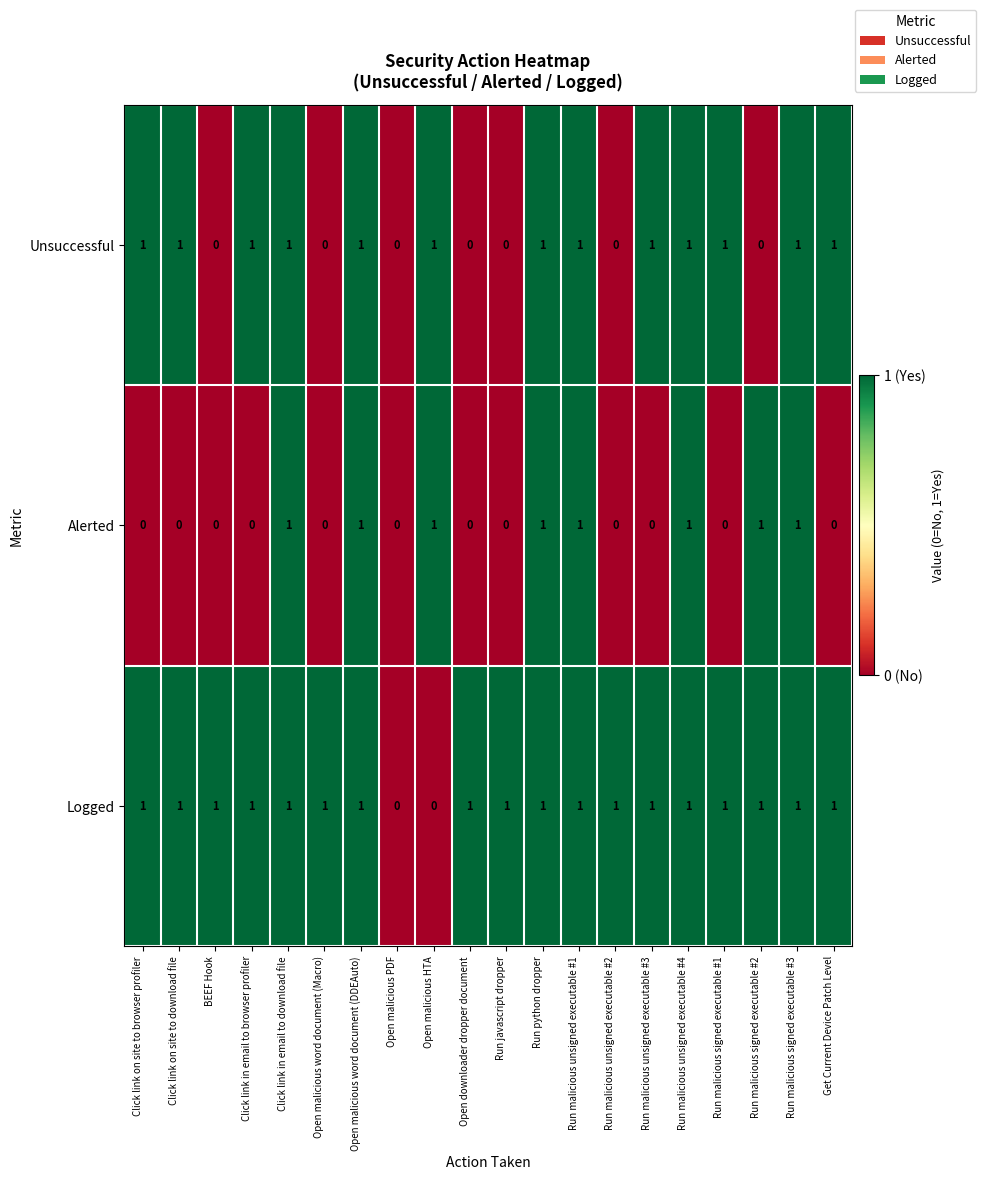

Which series has the largest total across all categories?

Logged